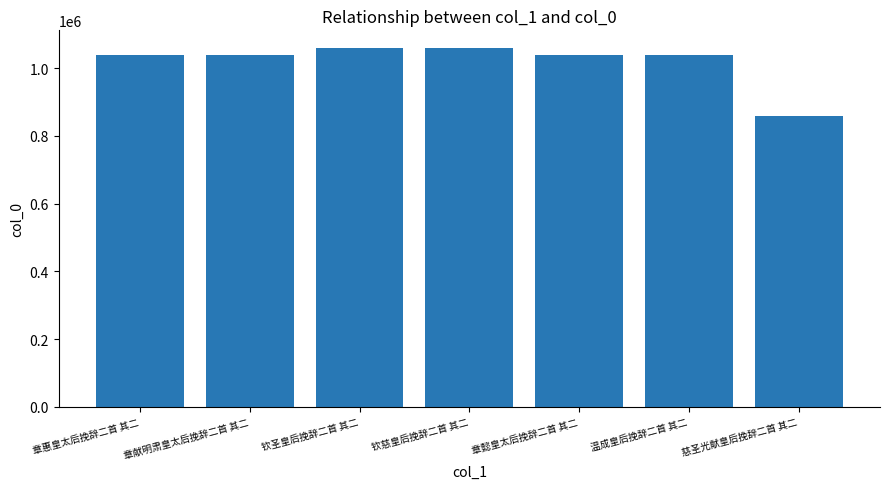

What is the greatest value displayed?

1058863